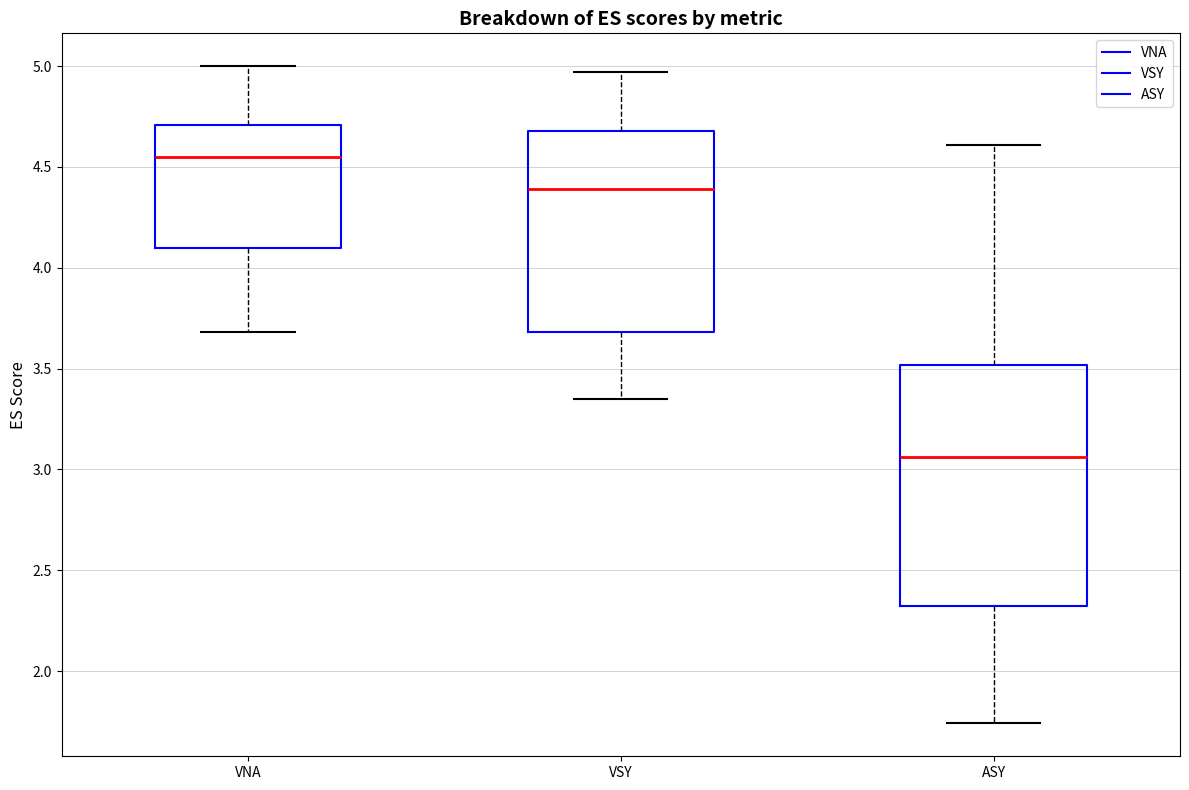

Where does the median line of the box for VSY sit on the y-axis? The values are not printed on the chart, so give them approximately, as read against the axis.

4.40